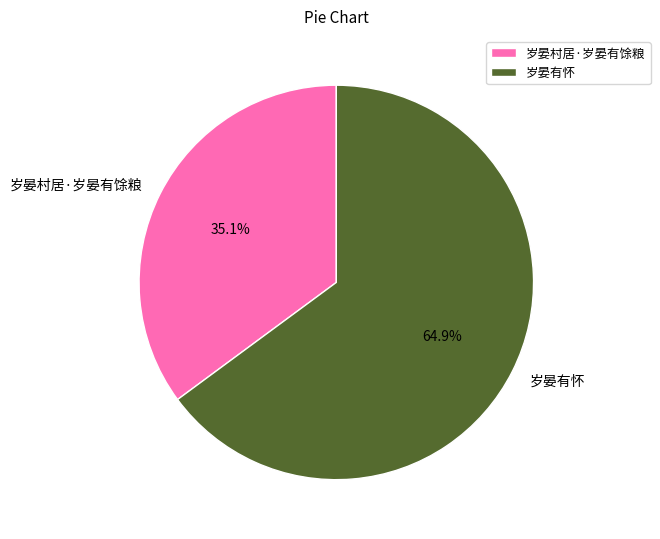

To the nearest percent, what is the combined percentage of 岁晏有怀 and 岁晏村居·岁晏有馀粮?

100%